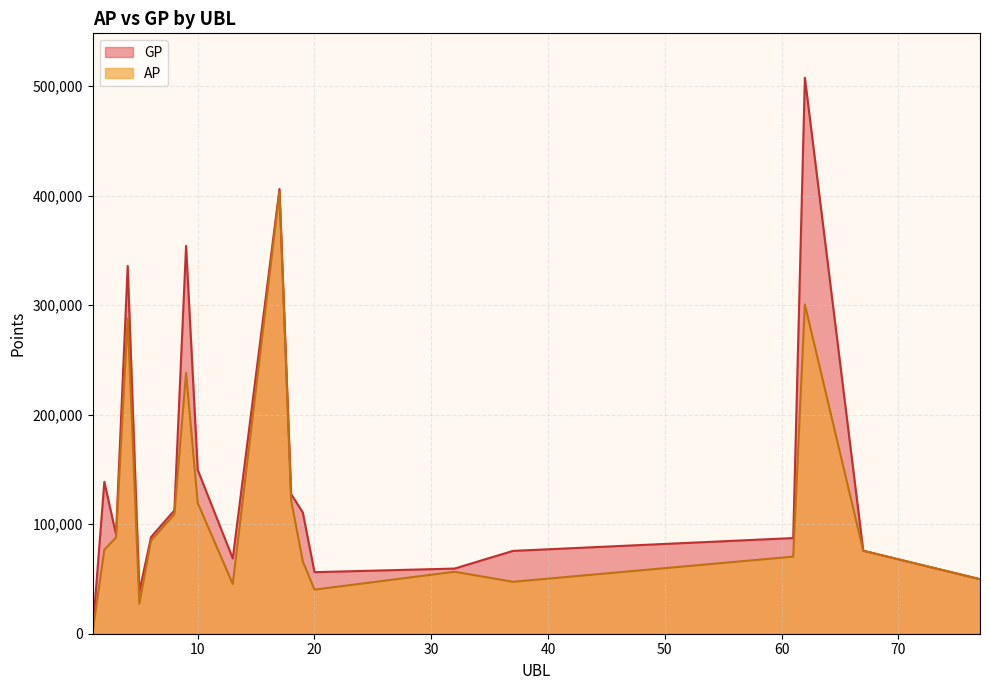

Count the number of data series in this chart.

2